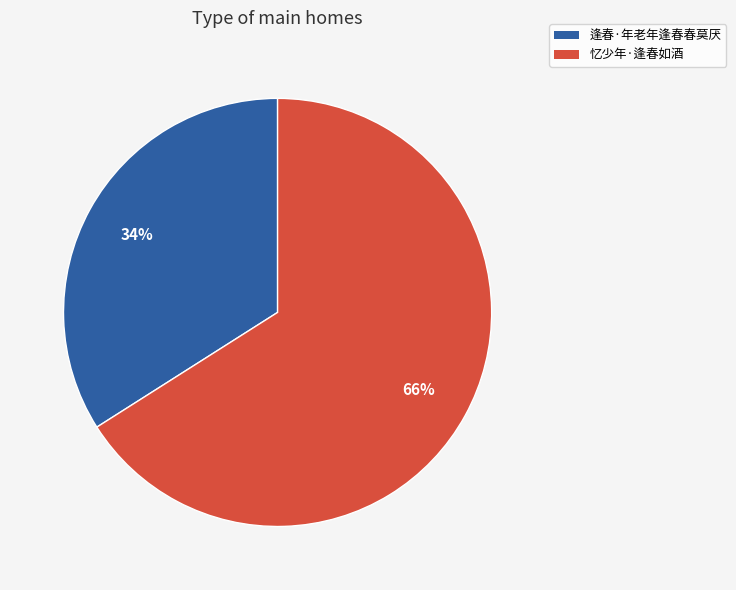

Is there any slice that represents more than half of the pie?

Yes